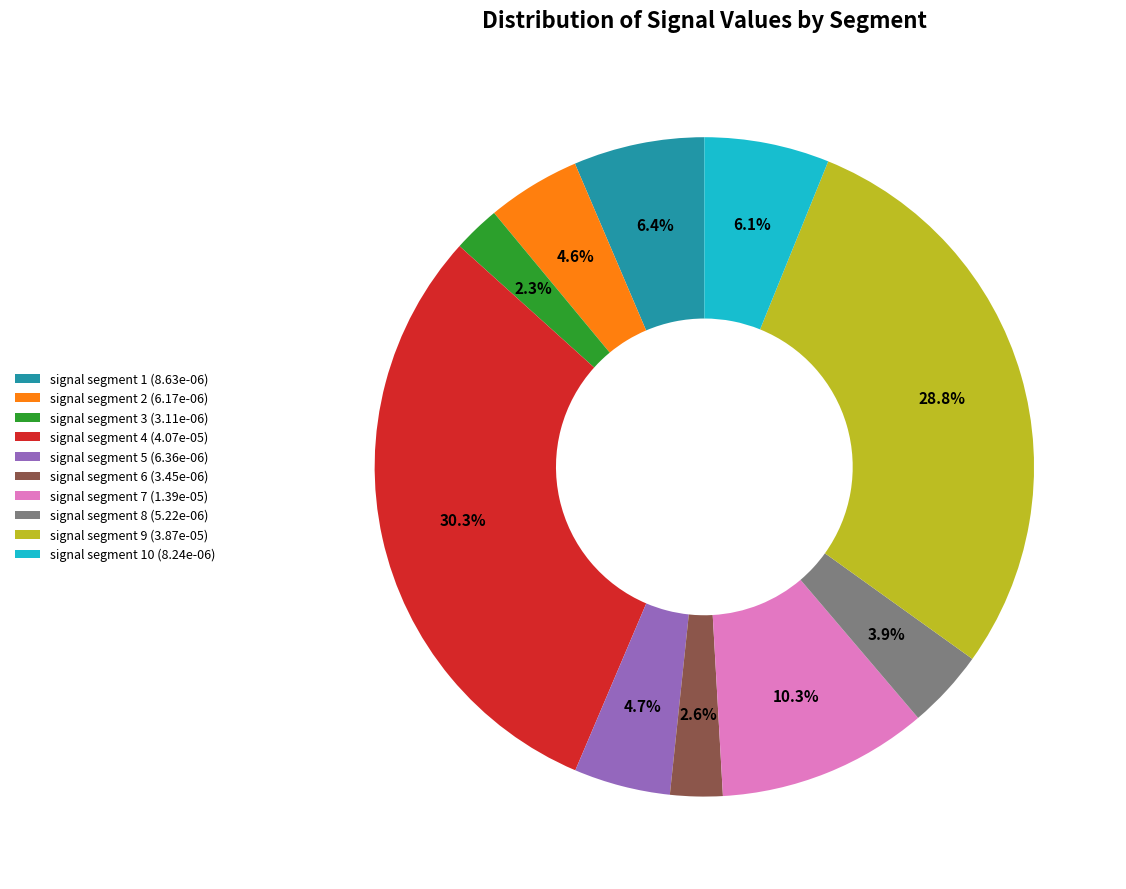

Does signal segment 5 (6.36e-06) represent more than half of the total?

No